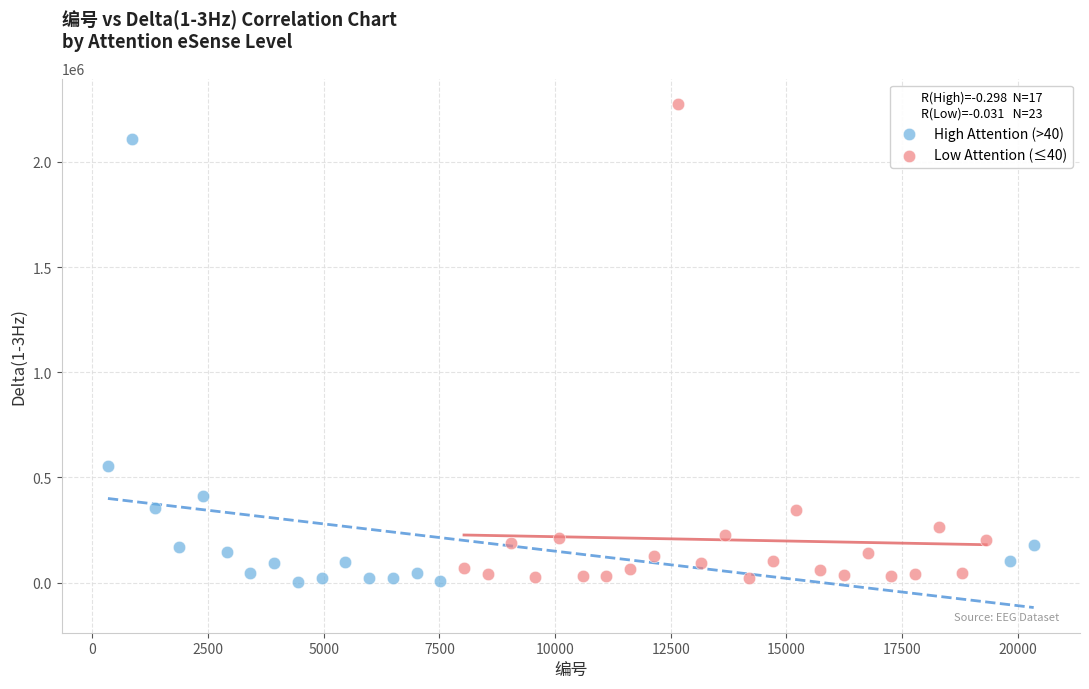

Which series reaches the maximum Y coordinate?

Low Attention (≤40)